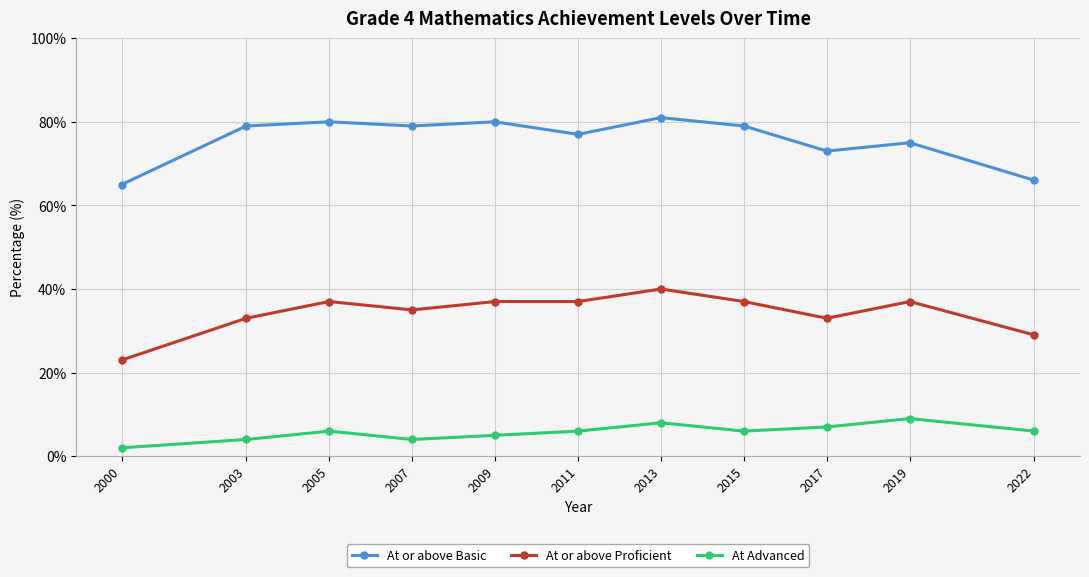

True or false: At or above Proficient and At or above Basic intersect in this chart.

False